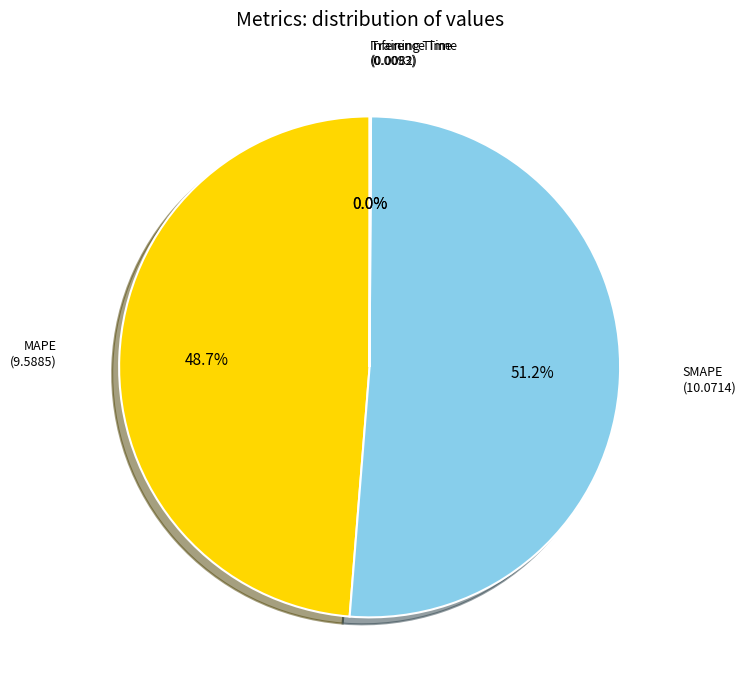

Does any single category account for the majority?

Yes